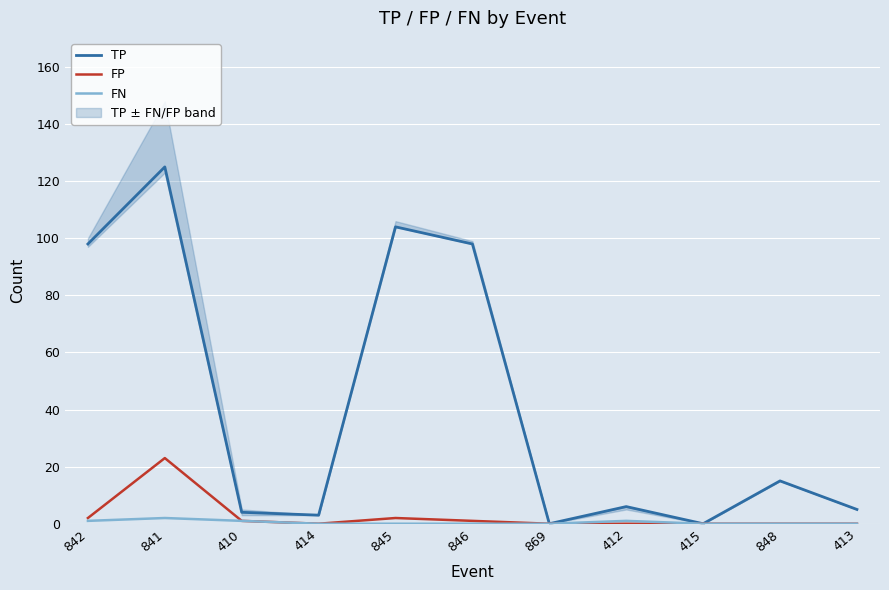

Which label corresponds to the largest value in the chart?

841